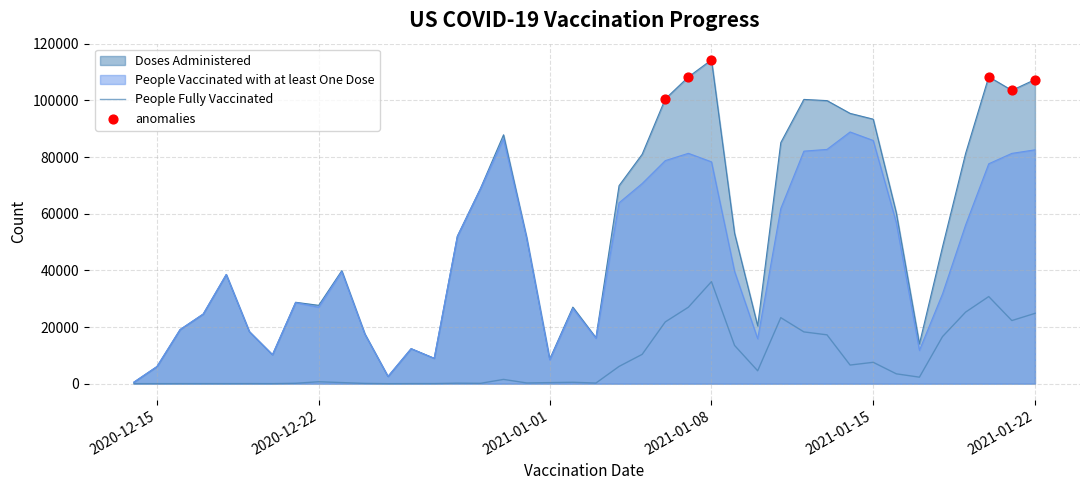

Which series has the widest spread of Y values?

Doses Administered